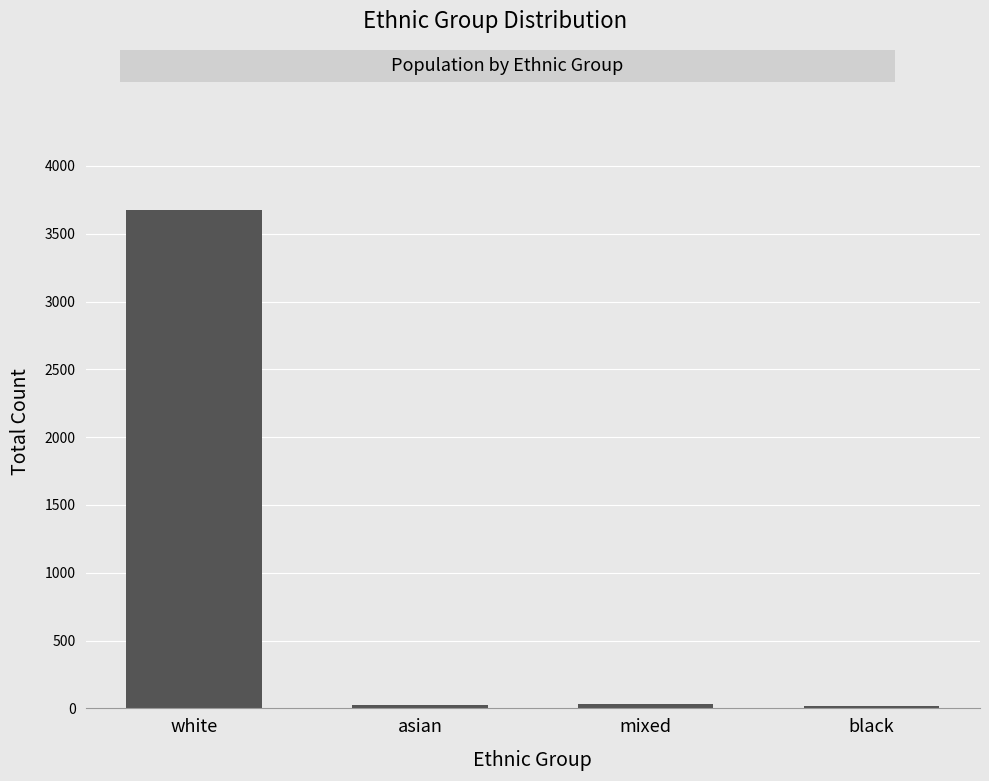

What is the label of the 4th bar from the left?

black